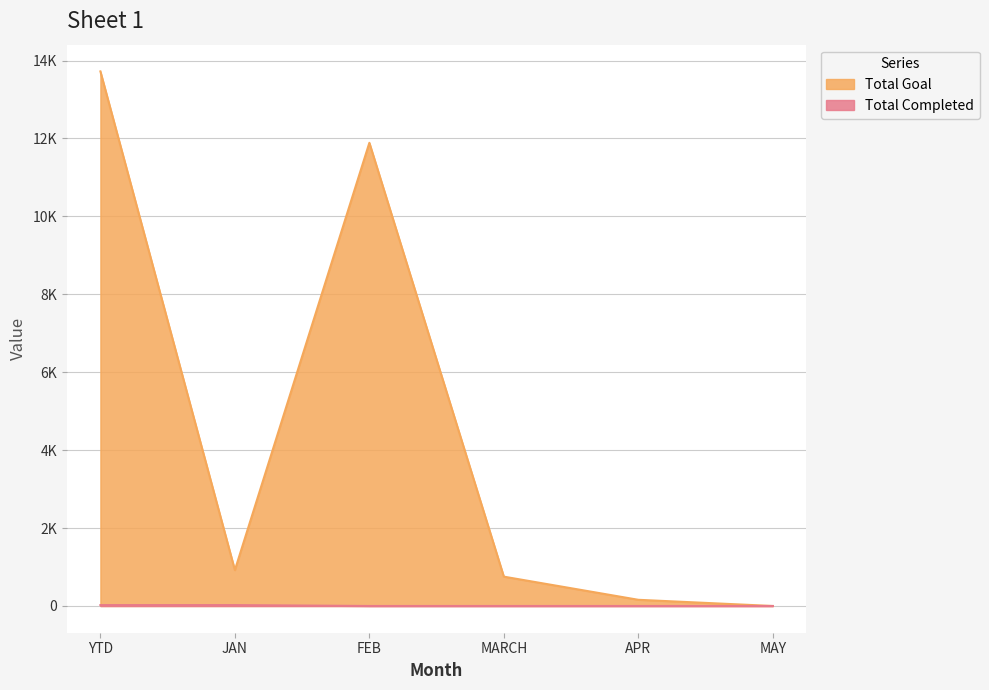

What is the spread (max minus min) of values at MARCH?

753